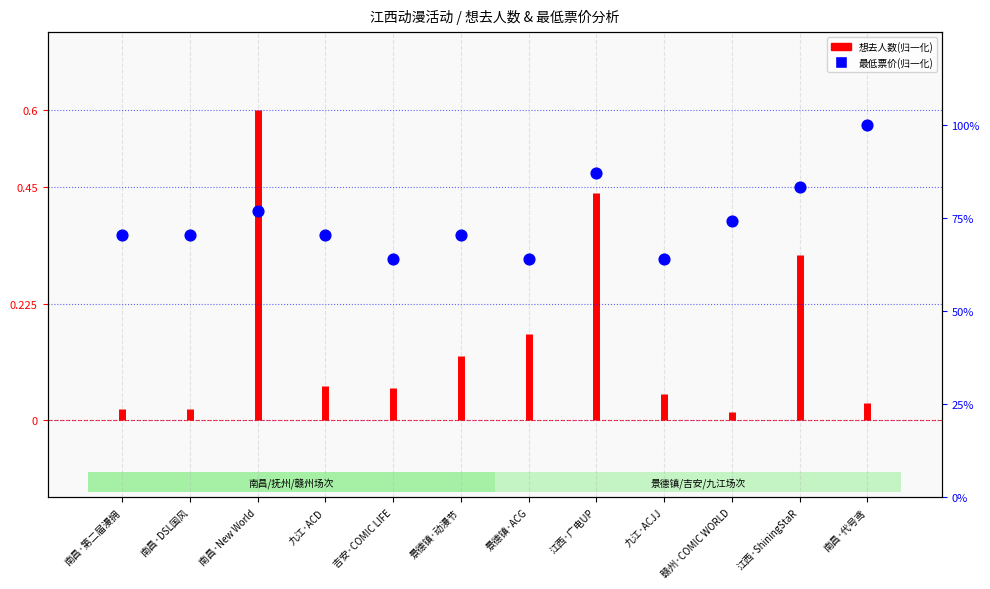

Between 南昌·New World and 九江·ACJJ, which is larger?

南昌·New World